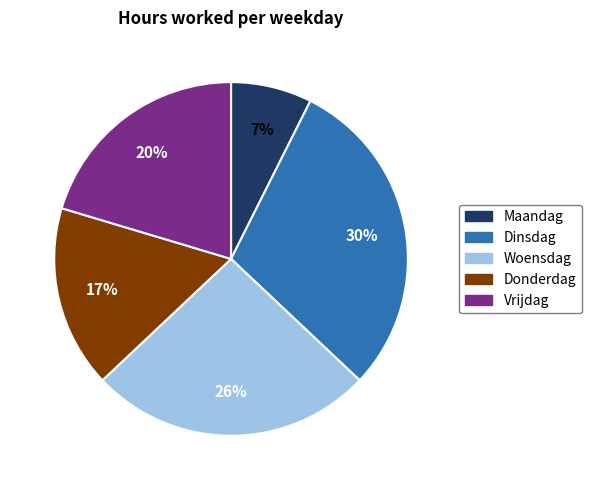

Does any single category account for the majority?

No